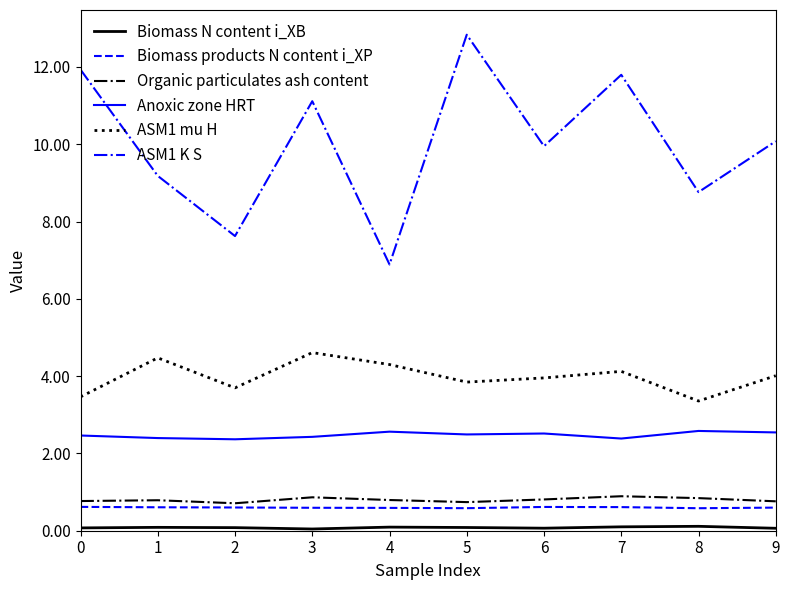

At how many categories does at least one series exceed 8?

8